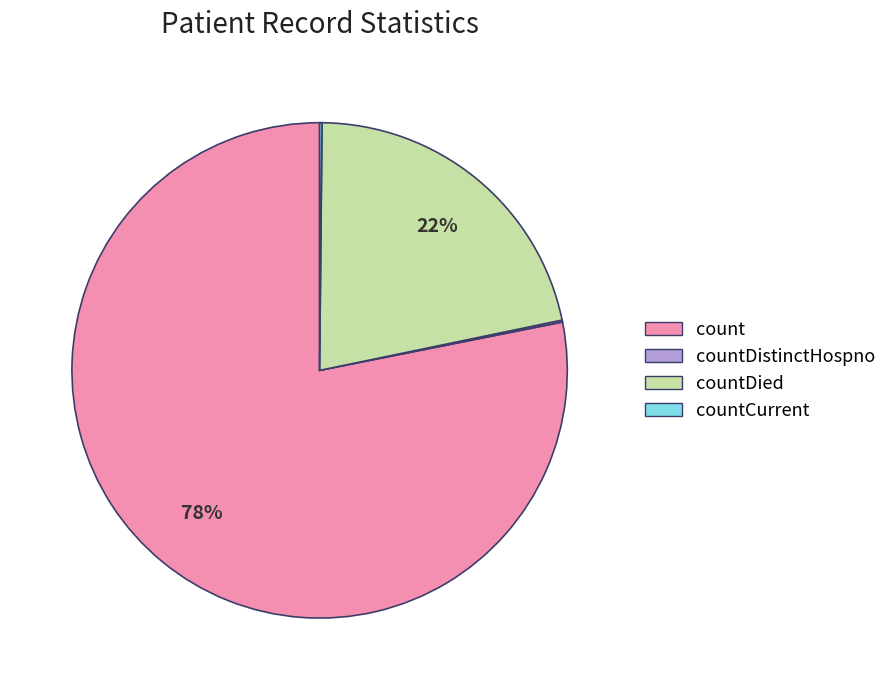

To the nearest percent, what is the average slice percentage?

25%